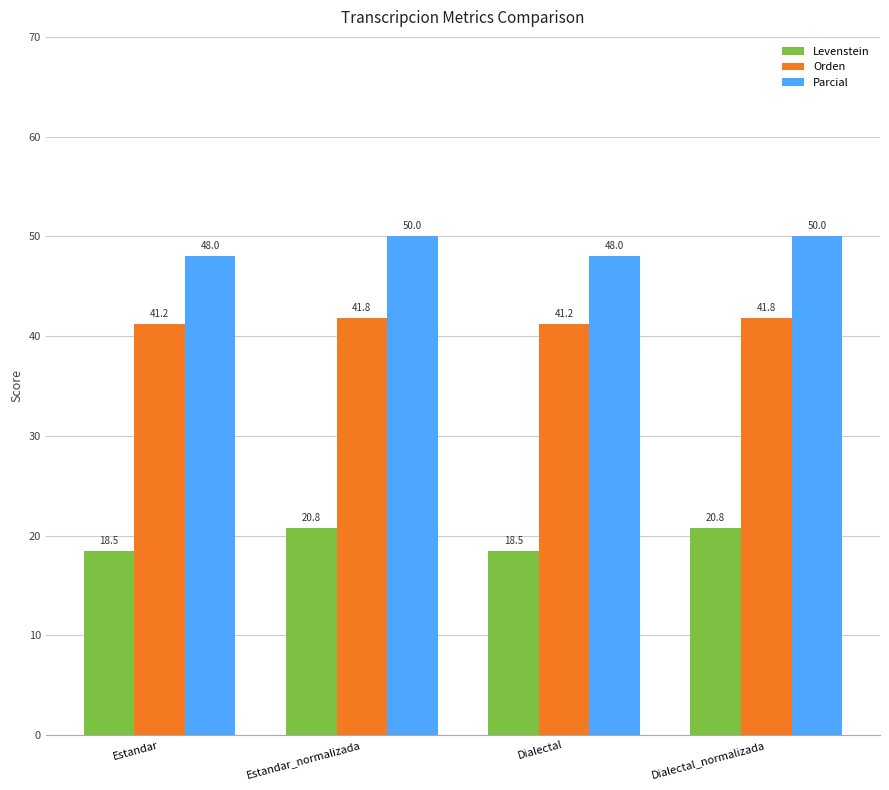

What is the label of the 3rd bar from the right?

Estandar_normalizada